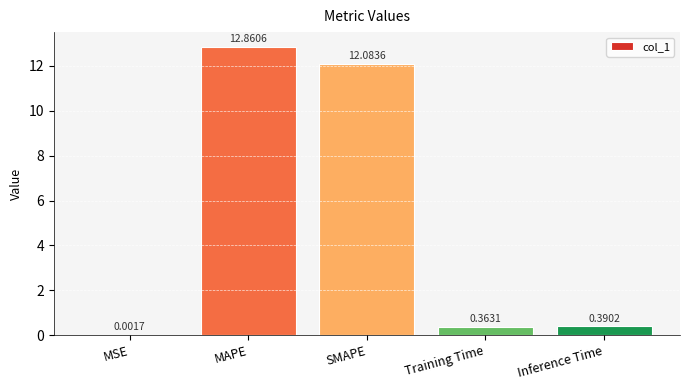

Which category has the highest value across all series?

MAPE